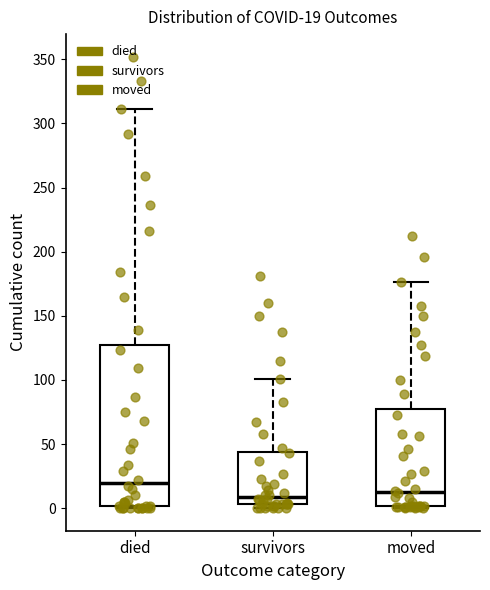

Which box is the tallest, from its lower edge to its upper edge?

died